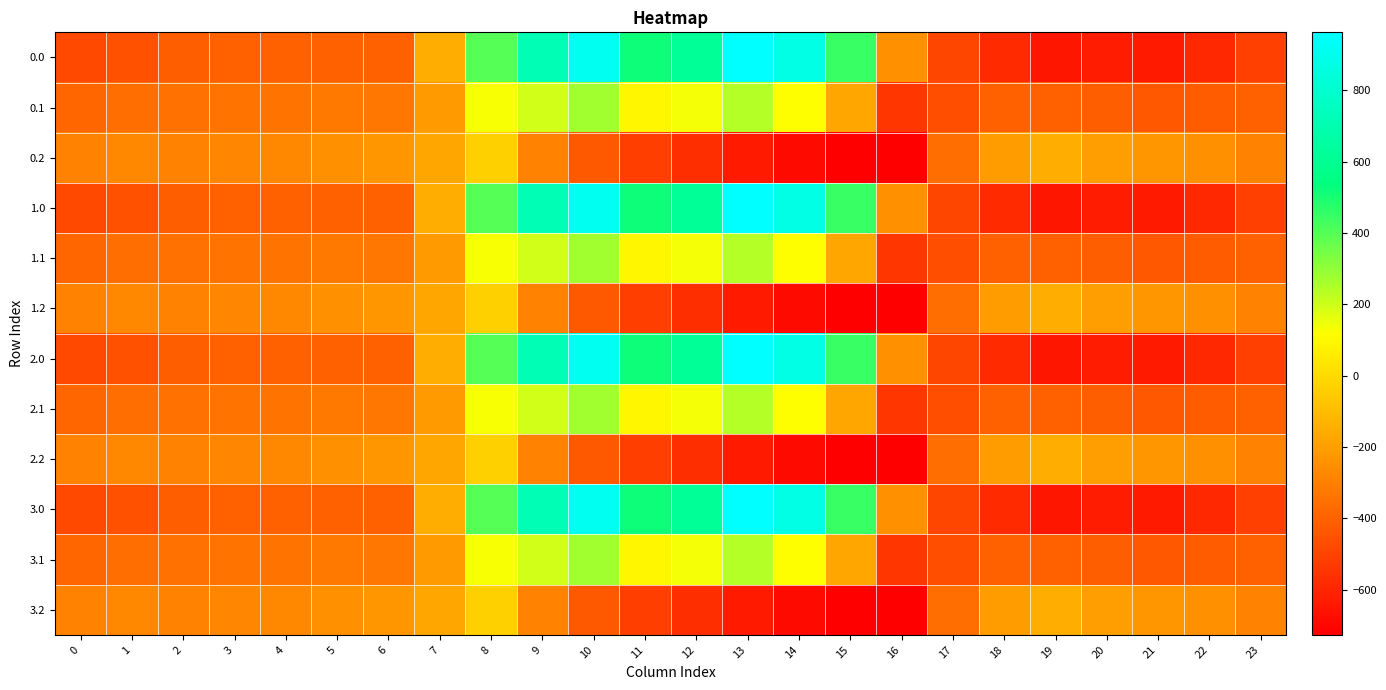

Reading left to right, extract all data points from this chart.

0.0: 0=-482.0	1=-449.5	2=-410.3	3=-404.4	4=-404.9	5=-403.8	6=-408.0	7=-150.1	8=395.3	9=716.9	10=916.2	11=516.0	12=619.4	13=962.7	14=870.3	15=443.0	16=-250.9	17=-494.8	18=-586.7	19=-649.2	20=-629.9	21=-638.4	22=-592.3	23=-511.3
0.1: 0=-384.6	1=-361.1	2=-347.9	3=-342.7	4=-339.6	5=-325.7	6=-332.2	7=-217.1	8=125.2	9=191.1	10=274.1	11=87.0	12=134.6	13=241.5	14=113.7	15=-173.1	16=-547.3	17=-466.6	18=-405.4	19=-400.2	20=-414.5	21=-432.4	22=-419.9	23=-399.4
0.2: 0=-287.1	1=-272.7	2=-285.5	3=-281.0	4=-274.4	5=-245.0	6=-228.8	7=-176.6	8=-35.3	9=-288.5	10=-423.5	11=-520.6	12=-571.2	13=-640.4	14=-687.4	15=-725.8	16=-726.6	17=-362.4	18=-210.0	19=-151.0	20=-199.2	21=-226.4	22=-247.4	23=-287.5
1.0: 0=-482.0	1=-449.5	2=-410.3	3=-404.4	4=-404.9	5=-403.8	6=-408.0	7=-150.1	8=395.3	9=716.9	10=916.2	11=516.0	12=619.4	13=962.7	14=870.3	15=443.0	16=-250.9	17=-494.8	18=-586.7	19=-649.2	20=-629.9	21=-638.4	22=-592.3	23=-511.3
1.1: 0=-384.6	1=-361.1	2=-347.9	3=-342.7	4=-339.6	5=-325.7	6=-332.2	7=-217.1	8=125.2	9=191.1	10=274.1	11=87.0	12=134.6	13=241.5	14=113.7	15=-173.1	16=-547.3	17=-466.6	18=-405.4	19=-400.2	20=-414.5	21=-432.4	22=-419.9	23=-399.4
1.2: 0=-287.1	1=-272.7	2=-285.5	3=-281.0	4=-274.4	5=-245.0	6=-228.8	7=-176.6	8=-35.3	9=-288.5	10=-423.5	11=-520.6	12=-571.2	13=-640.4	14=-687.4	15=-725.8	16=-726.6	17=-362.4	18=-210.0	19=-151.0	20=-199.2	21=-226.4	22=-247.4	23=-287.5
2.0: 0=-482.0	1=-449.5	2=-410.3	3=-404.4	4=-404.9	5=-403.8	6=-408.0	7=-150.1	8=395.3	9=716.9	10=916.2	11=516.0	12=619.4	13=962.7	14=870.3	15=443.0	16=-250.9	17=-494.8	18=-586.7	19=-649.2	20=-629.9	21=-638.4	22=-592.3	23=-511.3
2.1: 0=-384.6	1=-361.1	2=-347.9	3=-342.7	4=-339.6	5=-325.7	6=-332.2	7=-217.1	8=125.2	9=191.1	10=274.1	11=87.0	12=134.6	13=241.5	14=113.7	15=-173.1	16=-547.3	17=-466.6	18=-405.4	19=-400.2	20=-414.5	21=-432.4	22=-419.9	23=-399.4
2.2: 0=-287.1	1=-272.7	2=-285.5	3=-281.0	4=-274.4	5=-245.0	6=-228.8	7=-176.6	8=-35.3	9=-288.5	10=-423.5	11=-520.6	12=-571.2	13=-640.4	14=-687.4	15=-725.8	16=-726.6	17=-362.4	18=-210.0	19=-151.0	20=-199.2	21=-226.4	22=-247.4	23=-287.5
3.0: 0=-482.0	1=-449.5	2=-410.3	3=-404.4	4=-404.9	5=-403.8	6=-408.0	7=-150.1	8=395.3	9=716.9	10=916.2	11=516.0	12=619.4	13=962.7	14=870.3	15=443.0	16=-250.9	17=-494.8	18=-586.7	19=-649.2	20=-629.9	21=-638.4	22=-592.3	23=-511.3
3.1: 0=-384.6	1=-361.1	2=-347.9	3=-342.7	4=-339.6	5=-325.7	6=-332.2	7=-217.1	8=125.2	9=191.1	10=274.1	11=87.0	12=134.6	13=241.5	14=113.7	15=-173.1	16=-547.3	17=-466.6	18=-405.4	19=-400.2	20=-414.5	21=-432.4	22=-419.9	23=-399.4
3.2: 0=-287.1	1=-272.7	2=-285.5	3=-281.0	4=-274.4	5=-245.0	6=-228.8	7=-176.6	8=-35.3	9=-288.5	10=-423.5	11=-520.6	12=-571.2	13=-640.4	14=-687.4	15=-725.8	16=-726.6	17=-362.4	18=-210.0	19=-151.0	20=-199.2	21=-226.4	22=-247.4	23=-287.5